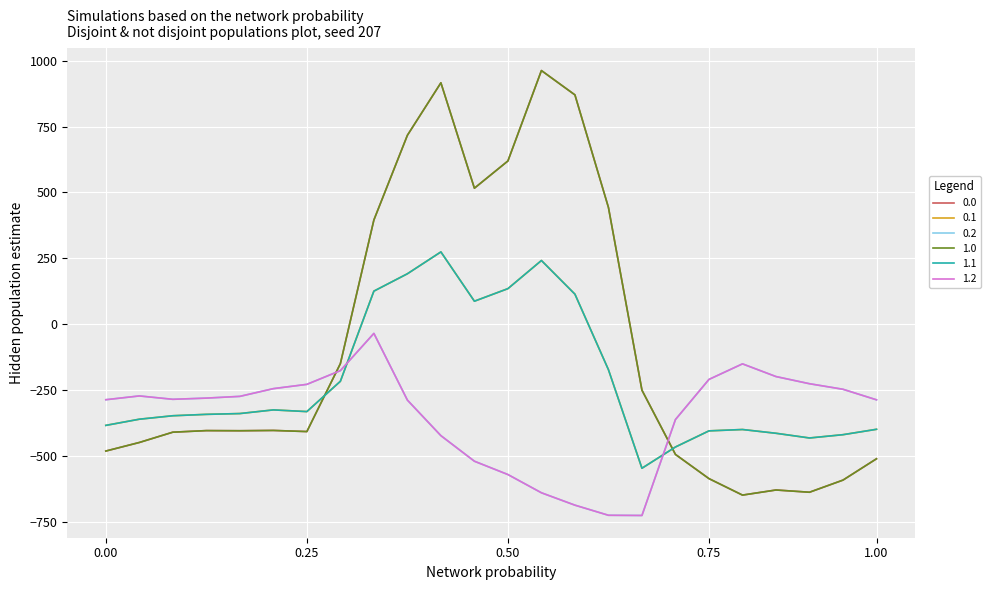

Does the chart display data point markers on the line(s)?

No